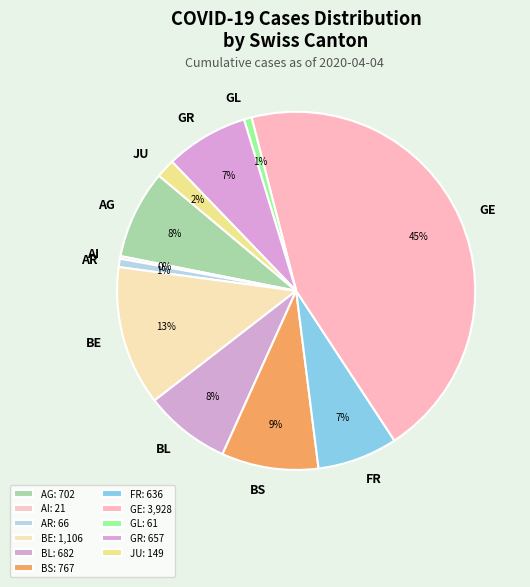

To the nearest percent, what is the difference between the AR and GE slice percentages?

44%